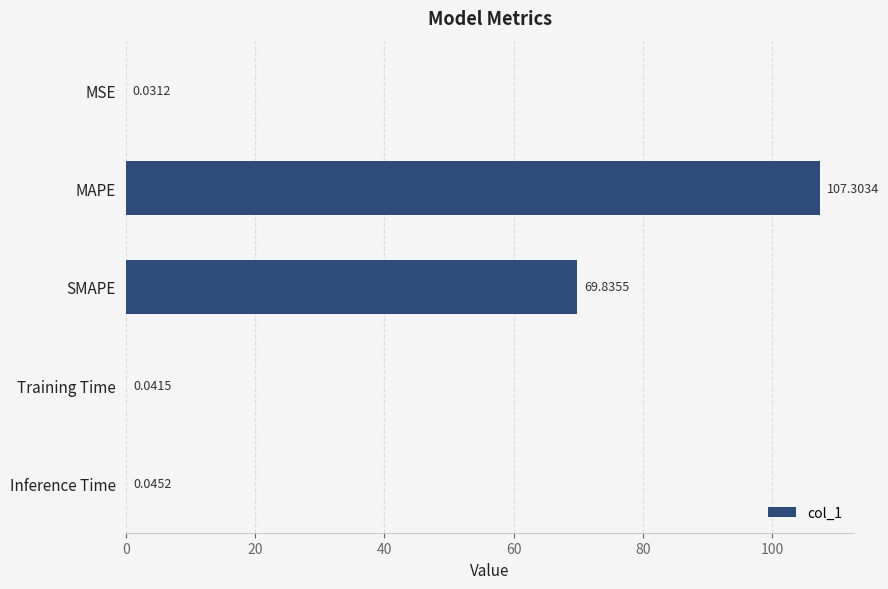

Between MAPE and Training Time, which is larger?

MAPE